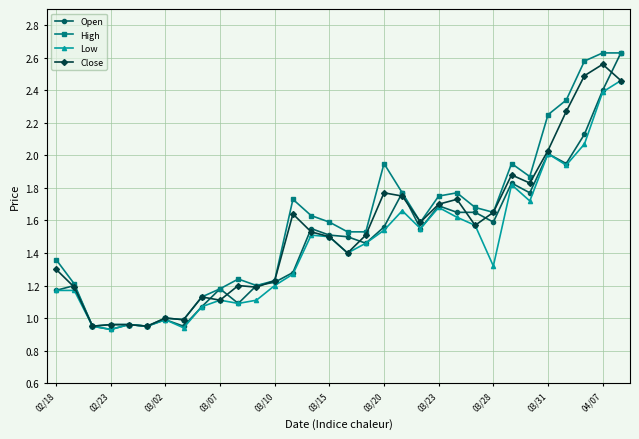

Is this an area chart (filled region under the line)?

No